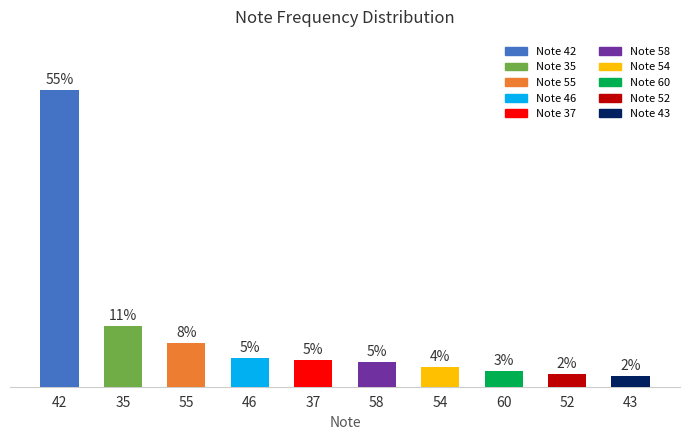

Approximately how many times larger is the value at 52 compared to 60?

0.8